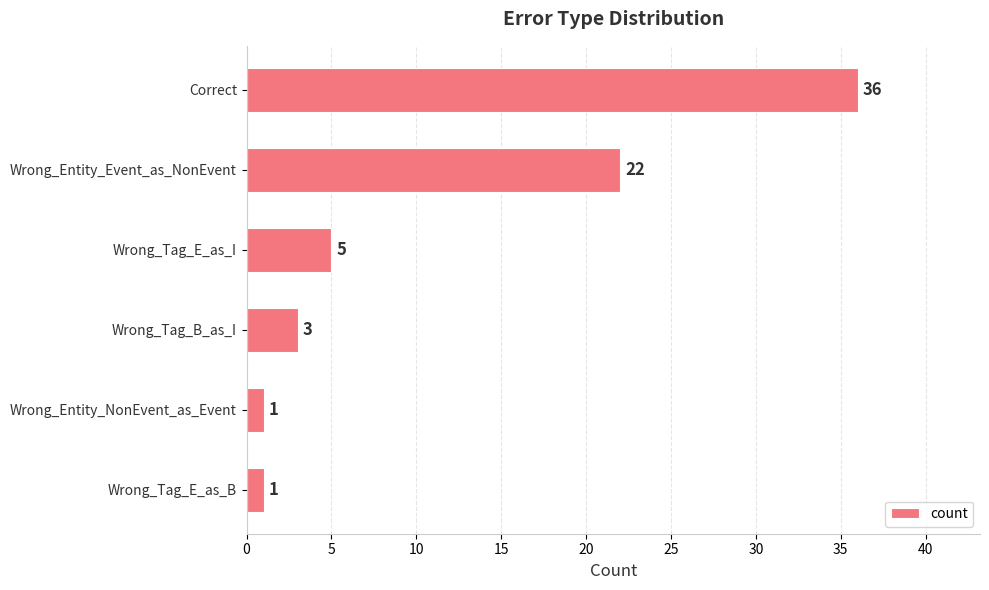

What is the change in value from Correct to Wrong_Entity_NonEvent_as_Event?

-35